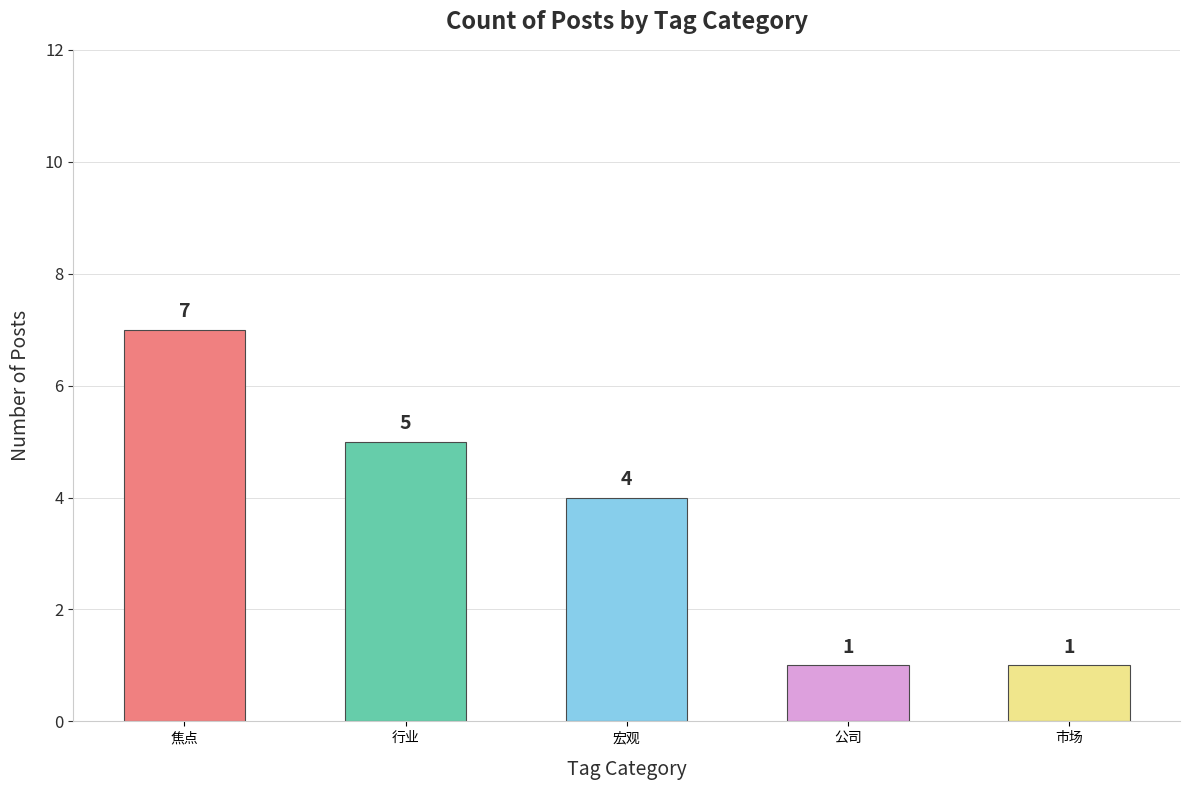

How many 行业 values are between 0 and 5?

4